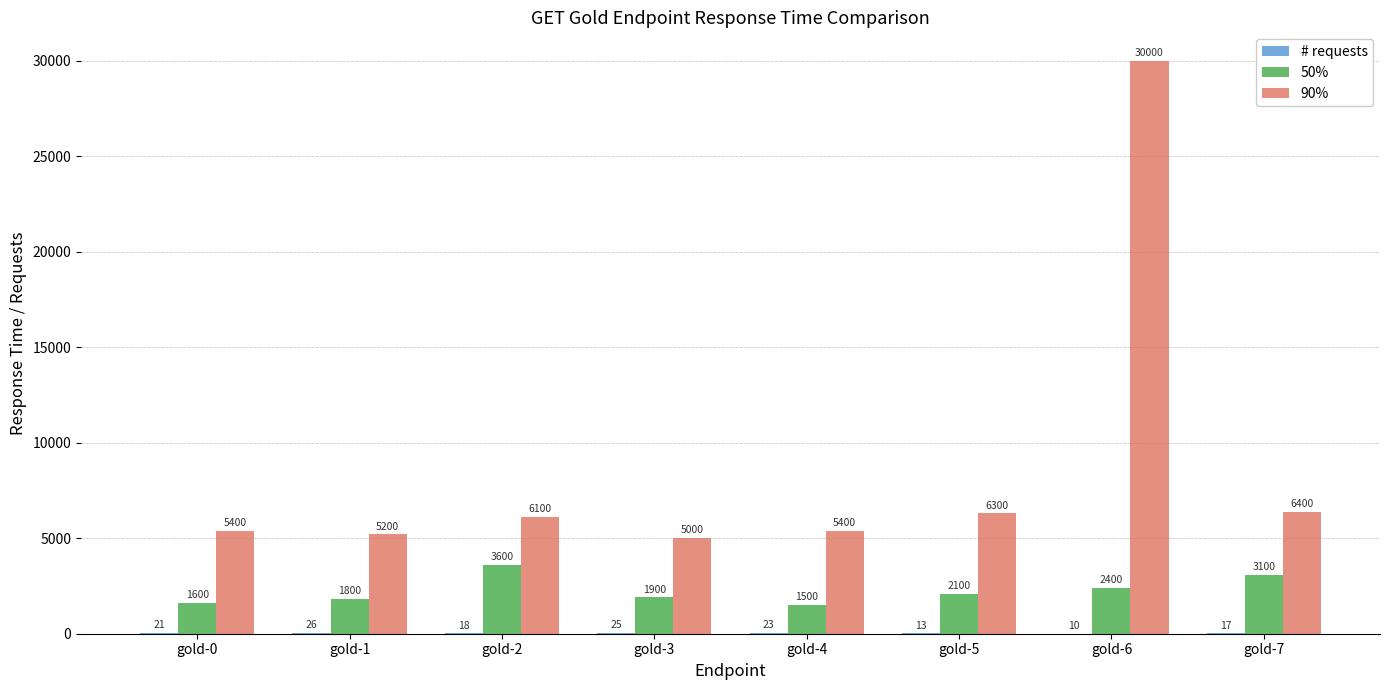

Are the bars grouped side by side (vs. stacked)?

Yes